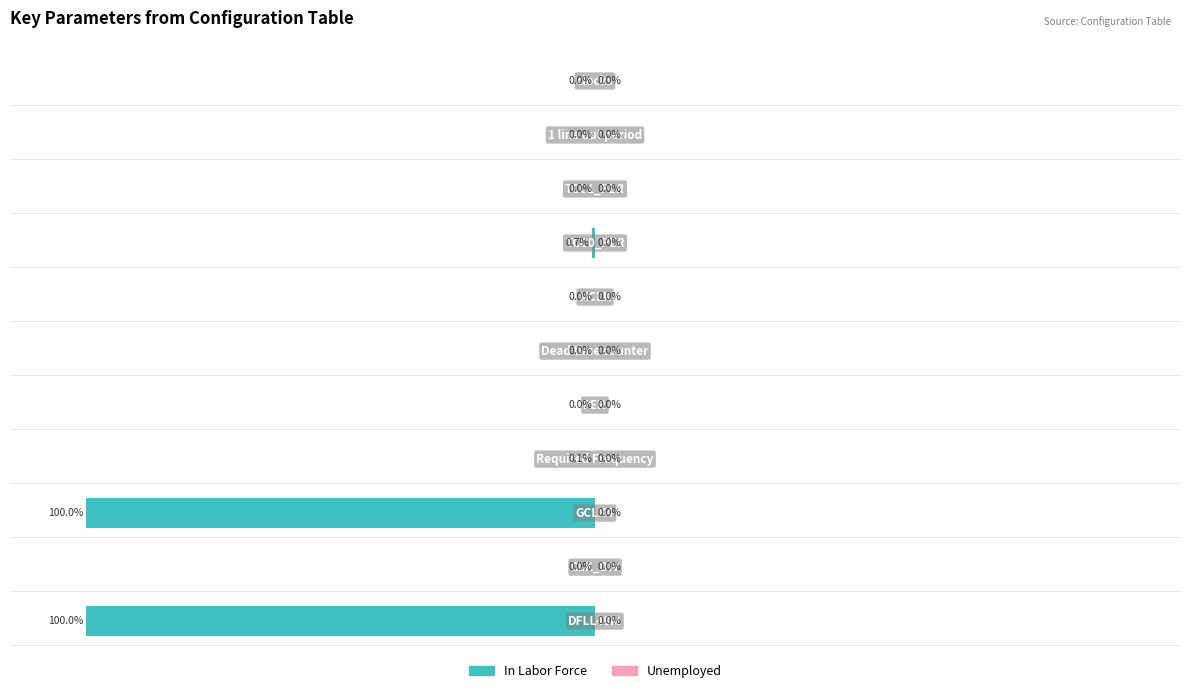

Are the bars horizontal?

Yes